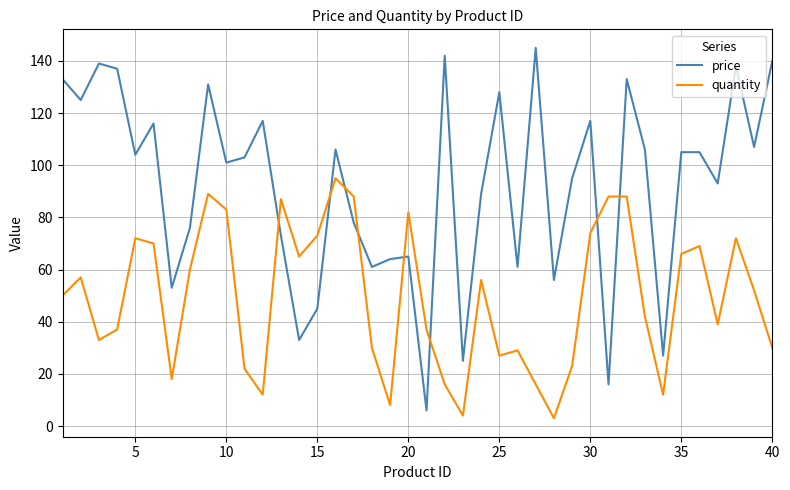

List the series in order of their overall mean, lowest first.

quantity, price